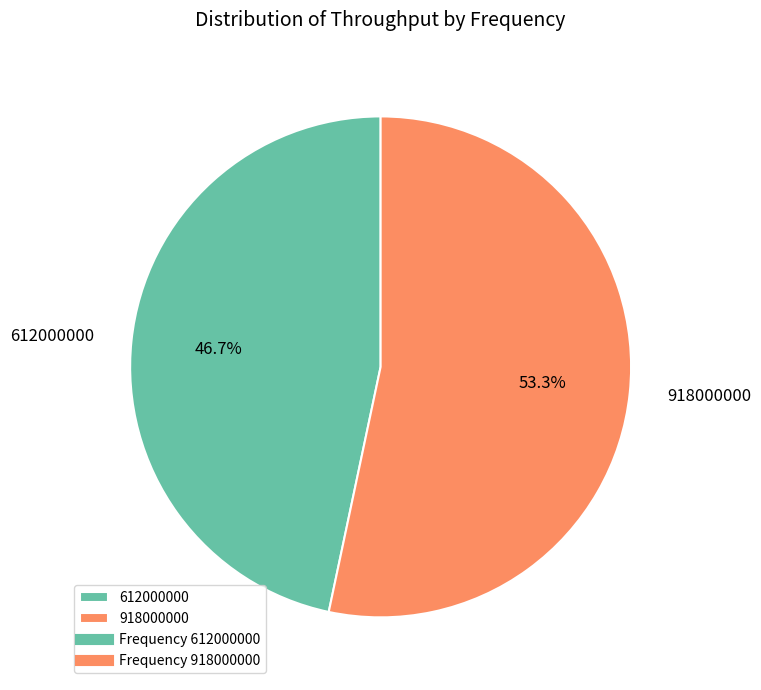

Approximately how many times larger is the value at 612000000 compared to 918000000?

0.9